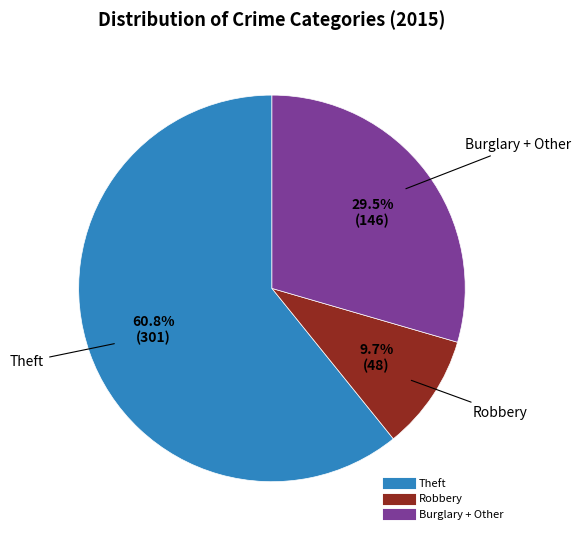

How many segments does this pie chart have?

3